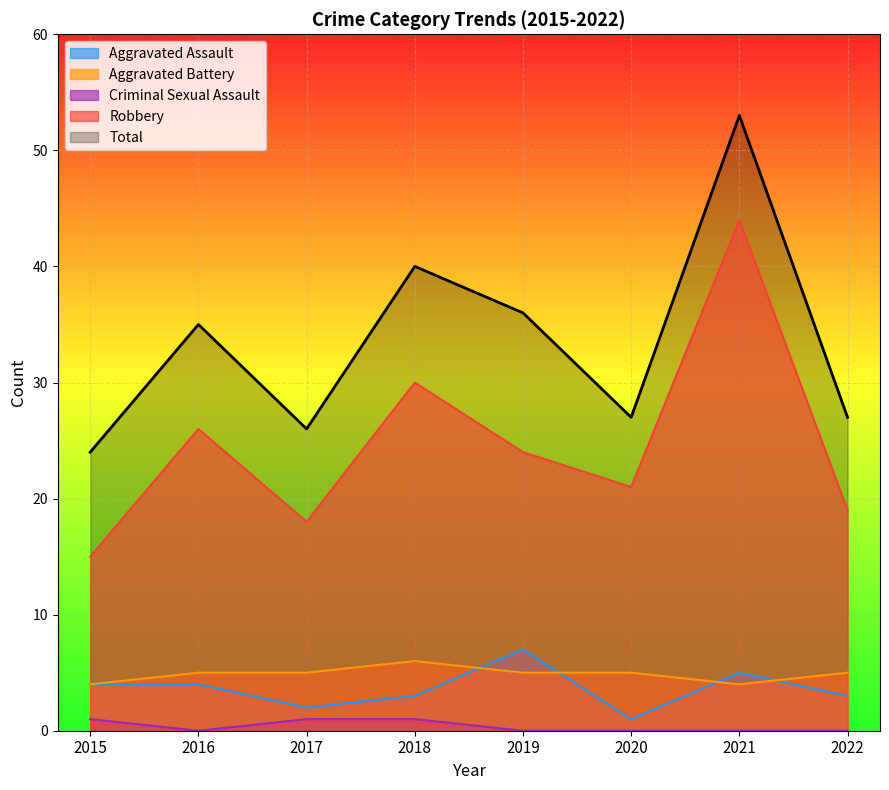

Is the value of Aggravated Assault at 2022 greater than the value of Criminal Sexual Assault at 2022?

Yes